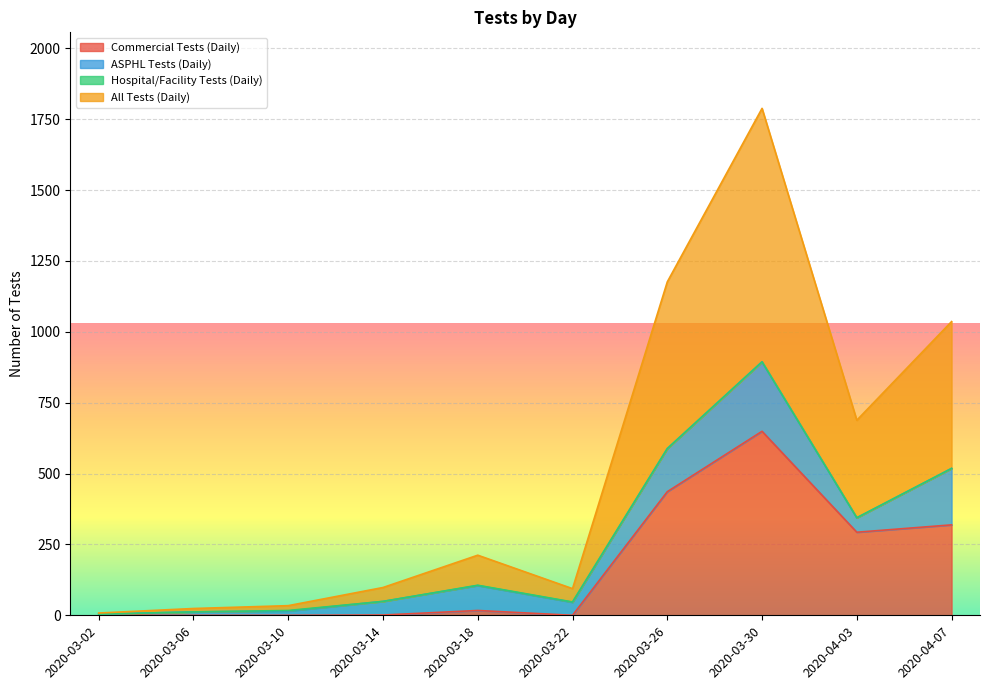

What is the difference between the All Tests (Daily) values at 2020-03-06 and 2020-03-18?

94